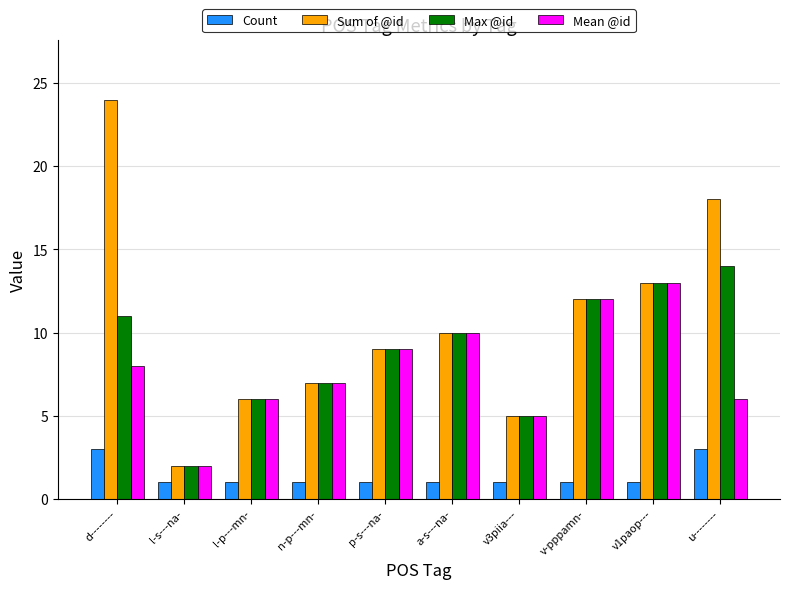

At which category is the sum across all series the highest?

d--------